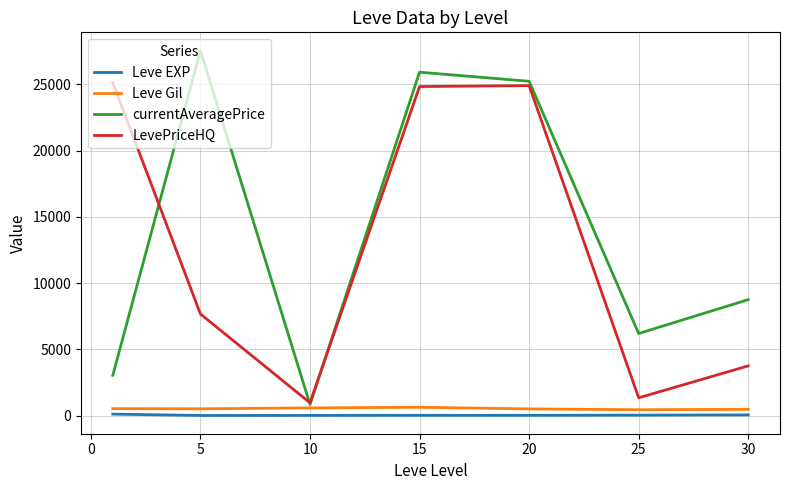

True or false: Leve EXP and currentAveragePrice cross at least once.

False